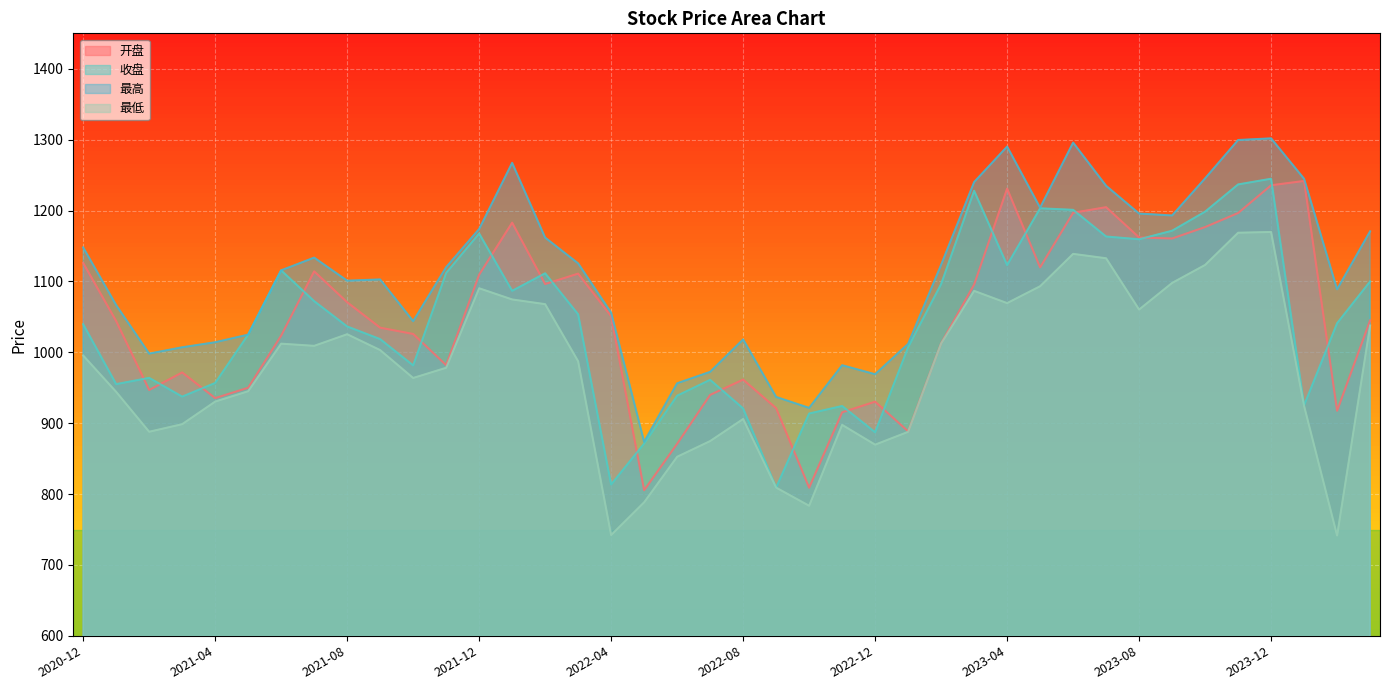

At which category is the sum across all series the highest?

2023-12